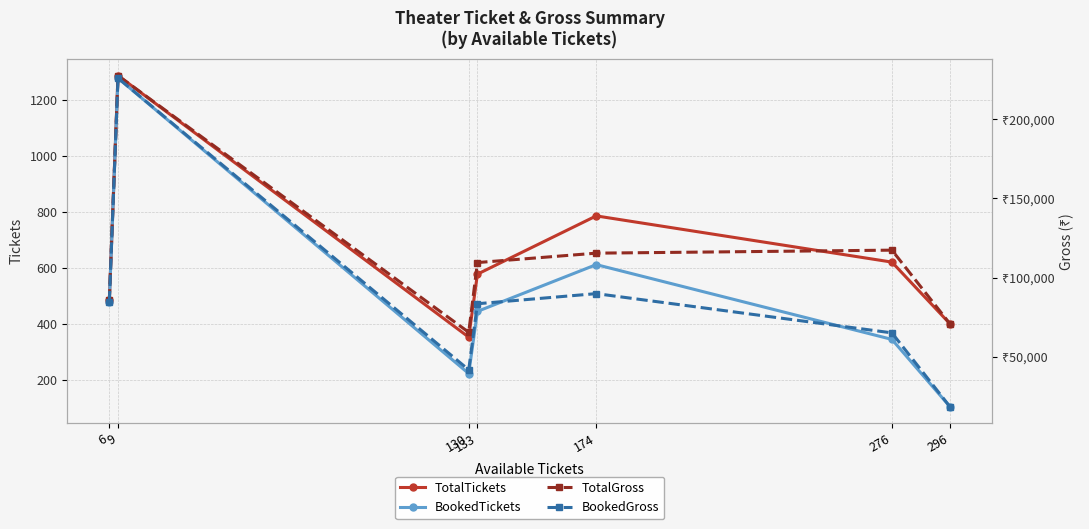

How many categories are shown in the chart?

7